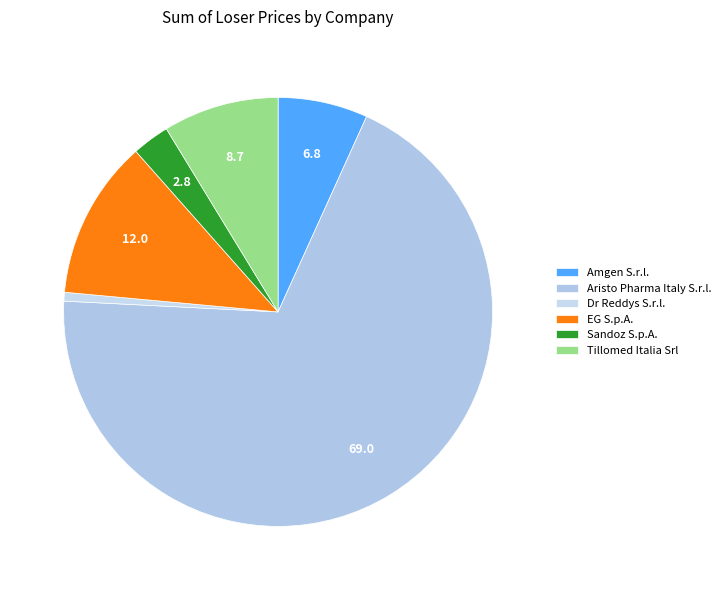

True or false: Amgen S.r.l. accounts for 2% of the total.

False